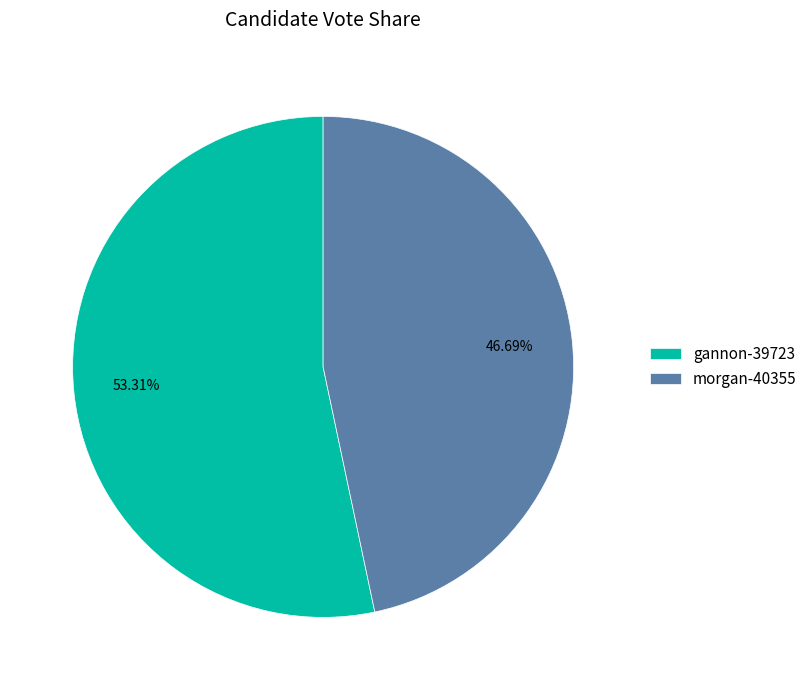

Do morgan-40355 and gannon-39723 together represent more than half of the pie?

Yes